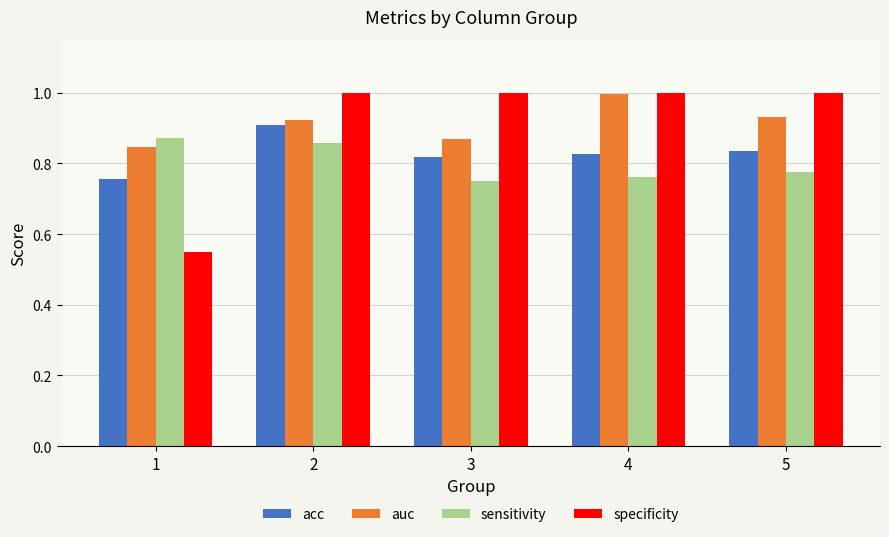

Is it true that sensitivity equals 0.9 at 1?

True